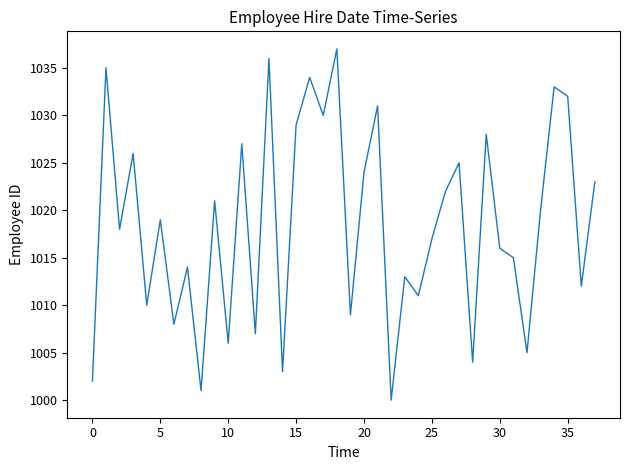

How many values are below 1019?

19